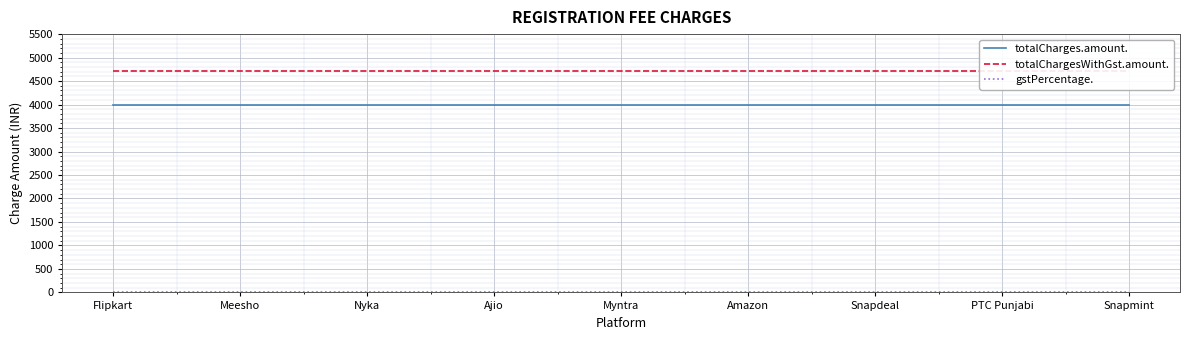

The value of totalChargesWithGst.amount. at Nyka is 4718.8. True or false?

True